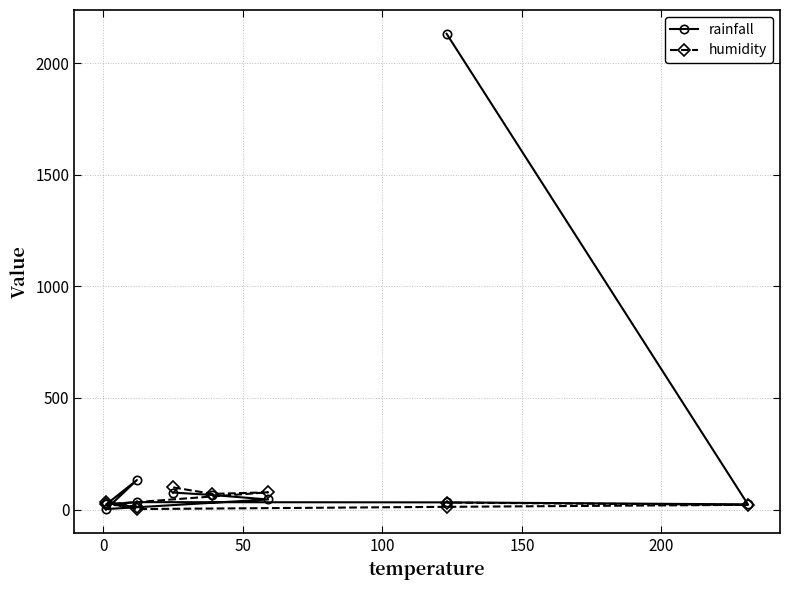

What is the total value across all series at 100?

25